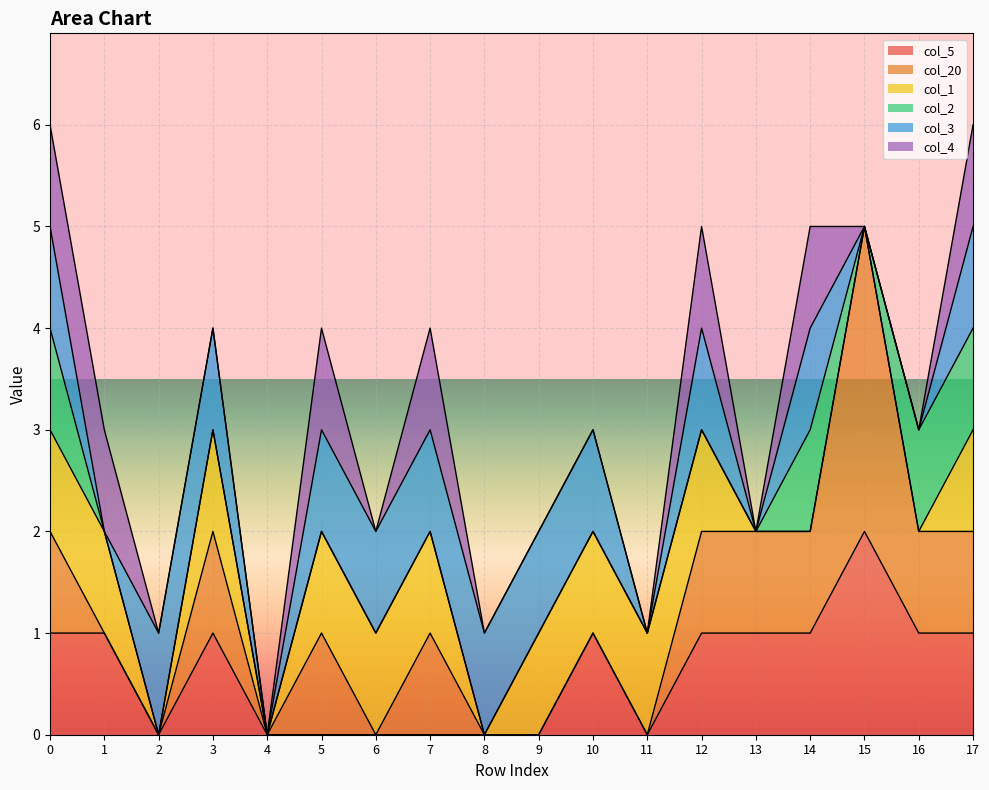

What is the difference between the second highest and second lowest values in the col_1 series?

1